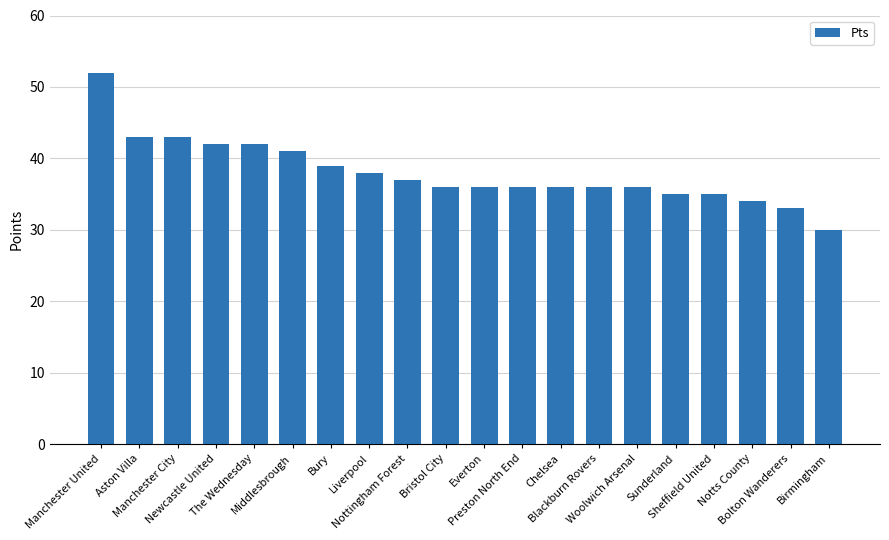

What is the sum of all values?

760